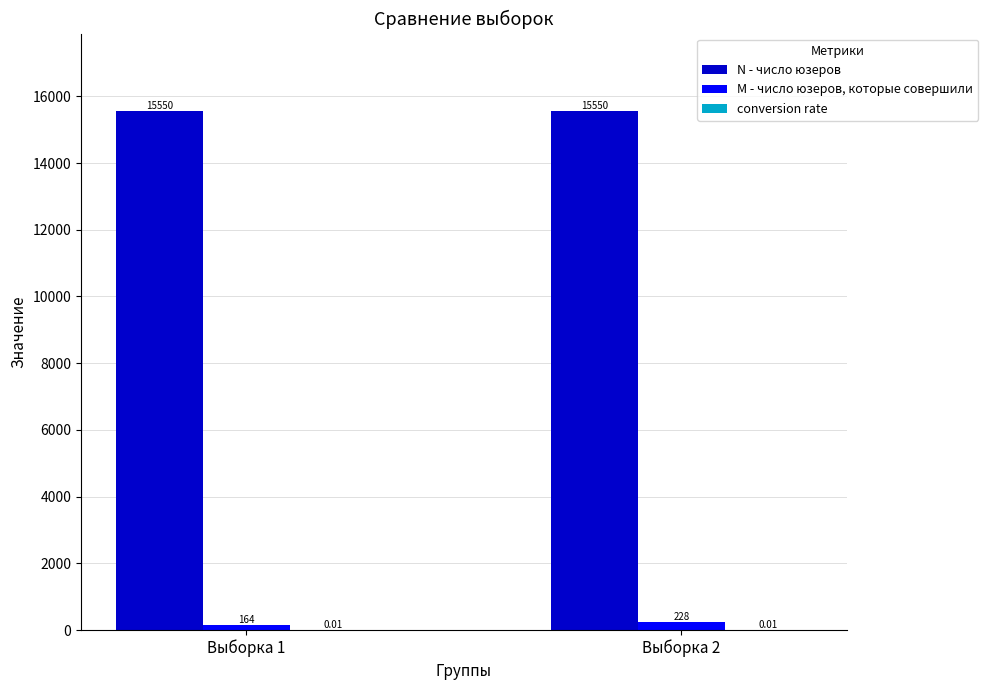

What is the sum of the N - число юзеров values at Выборка 2 and Выборка 1?

31100.0